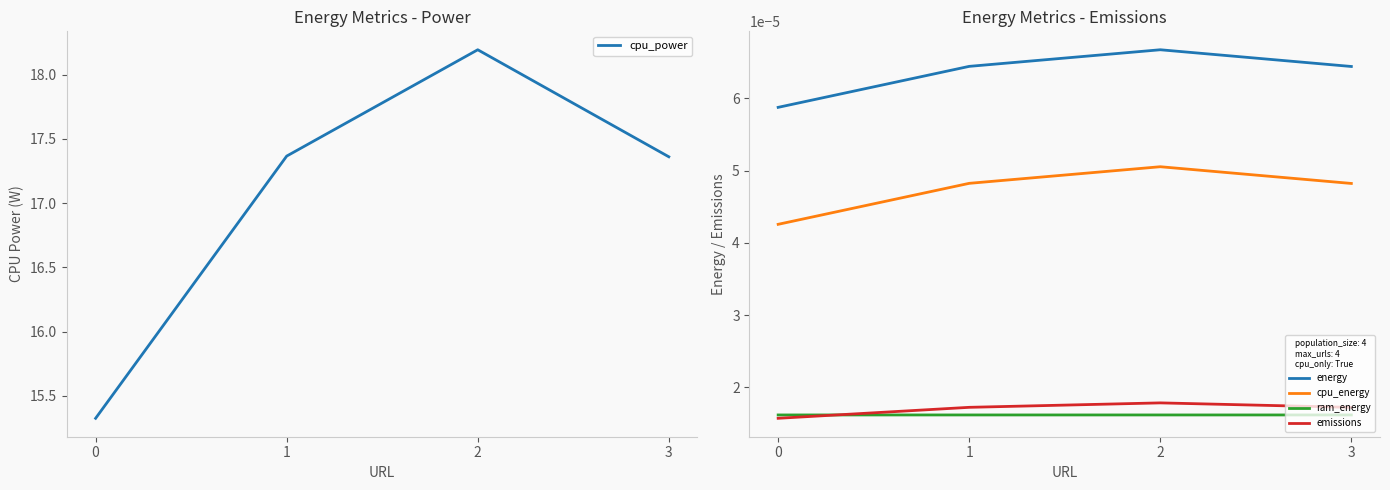

Is the value of energy at 1 greater than the value of ram_energy at 2?

Yes